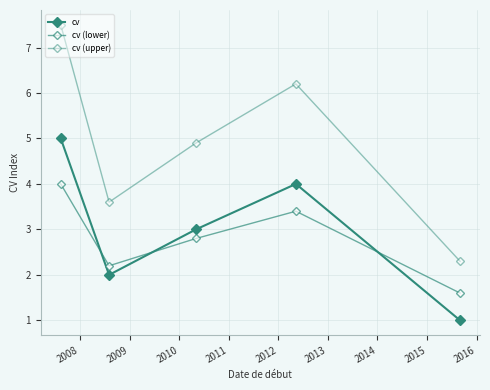

How many data points in cv (lower) are less than 2?

1